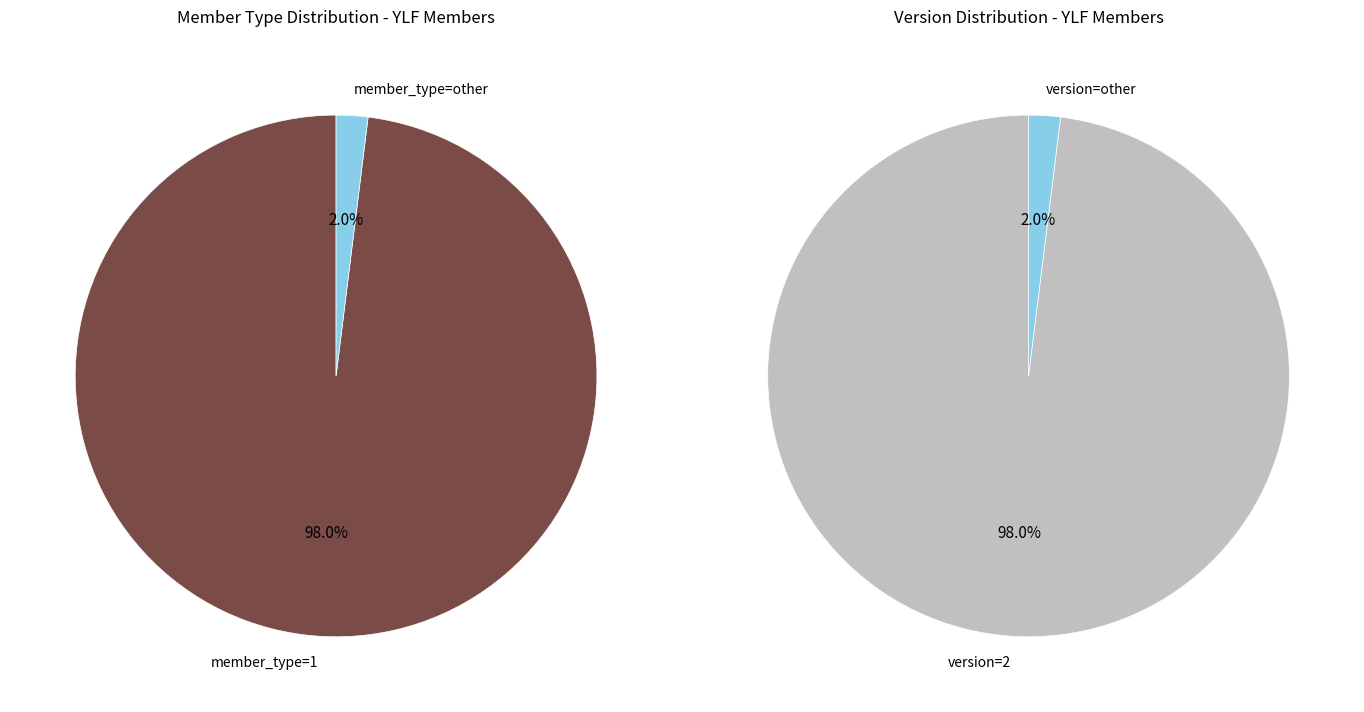

How many segments does this pie chart have?

2